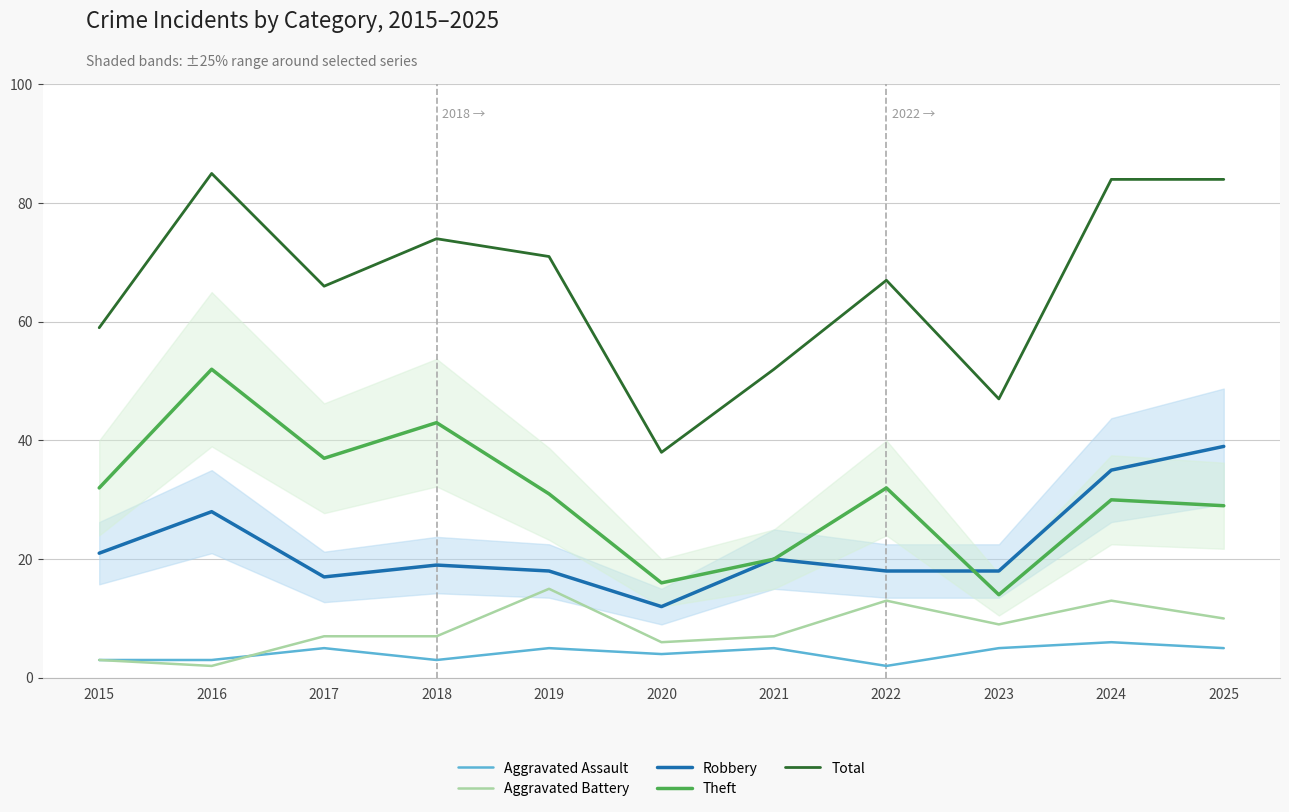

What is the spread (max minus min) of values at 2016?

83